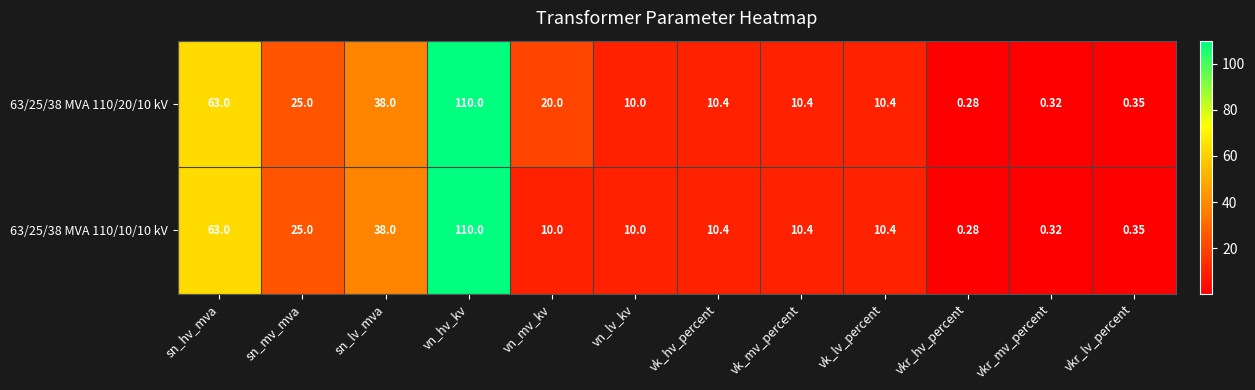

At which label does 63/25/38 MVA 110/10/10 kV first exceed 10?

sn_hv_mva